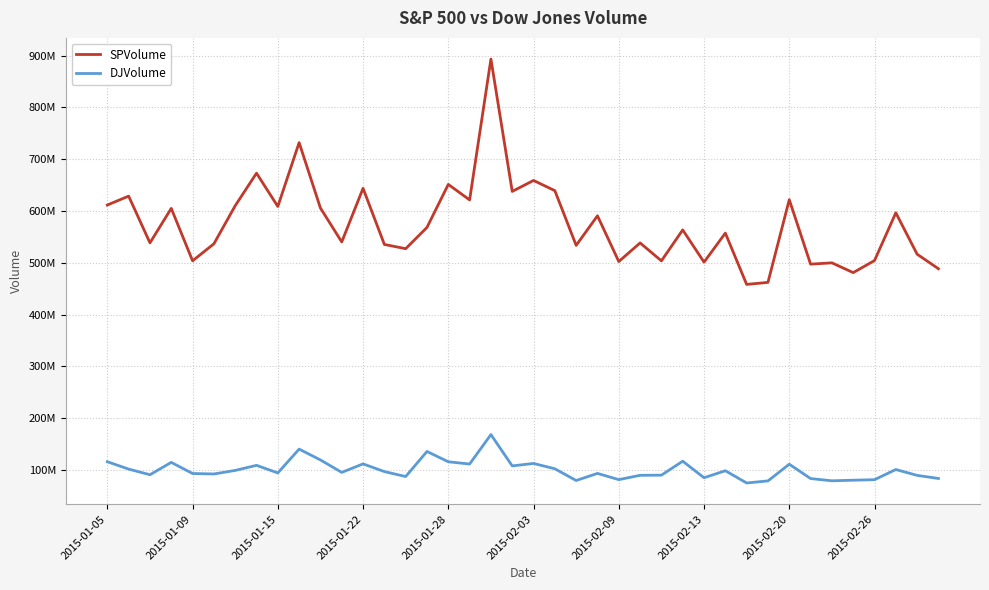

Where is DJVolume nearest to the value 121852320?

10